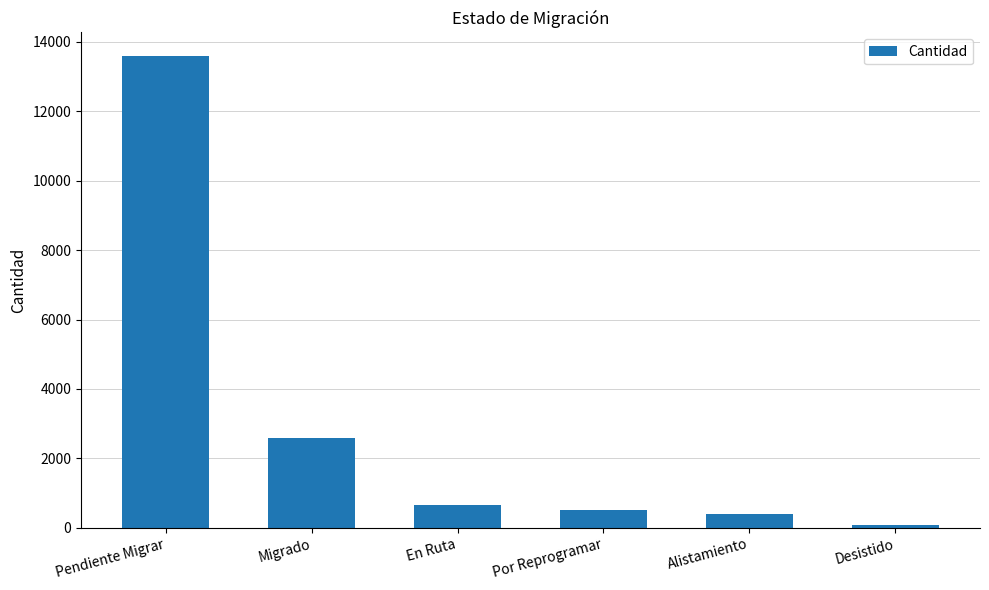

At which label does the data first exceed 669?

Pendiente Migrar